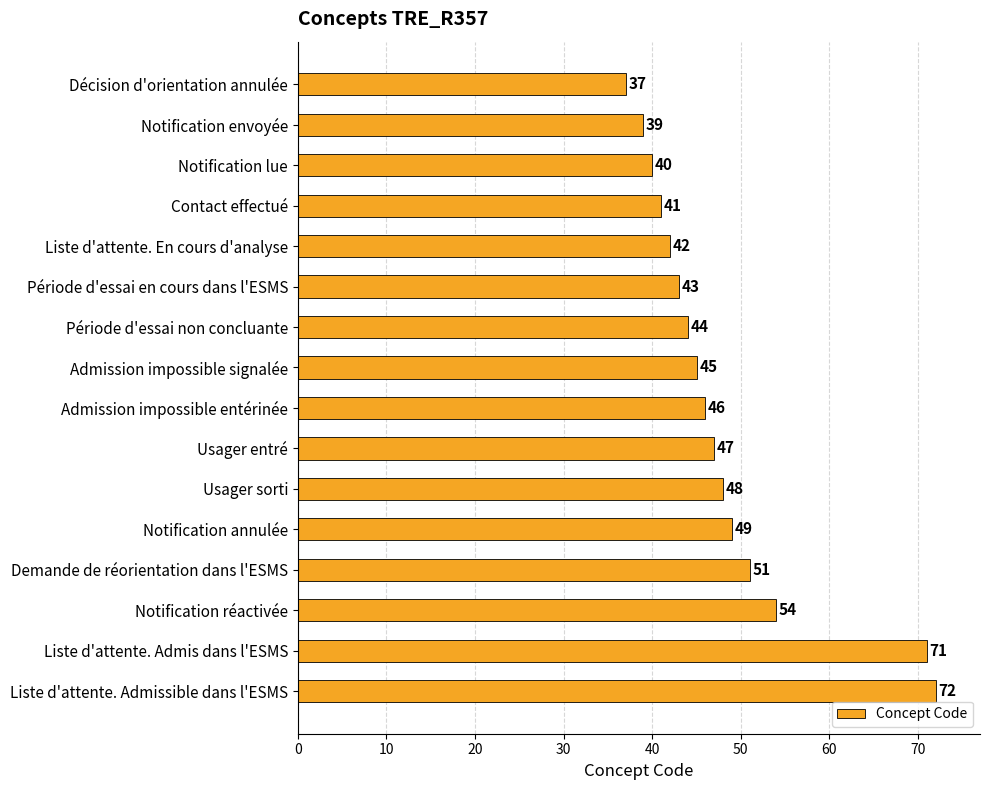

List the labels in order of value, smallest first.

Décision d'orientation annulée, Notification envoyée, Notification lue, Contact effectué, Liste d'attente. En cours d'analyse, Période d'essai en cours dans l'ESMS, Période d'essai non concluante, Admission impossible signalée, Admission impossible entérinée, Usager entré, Usager sorti, Notification annulée, Demande de réorientation dans l'ESMS, Notification réactivée, Liste d'attente. Admis dans l'ESMS, Liste d'attente. Admissible dans l'ESMS